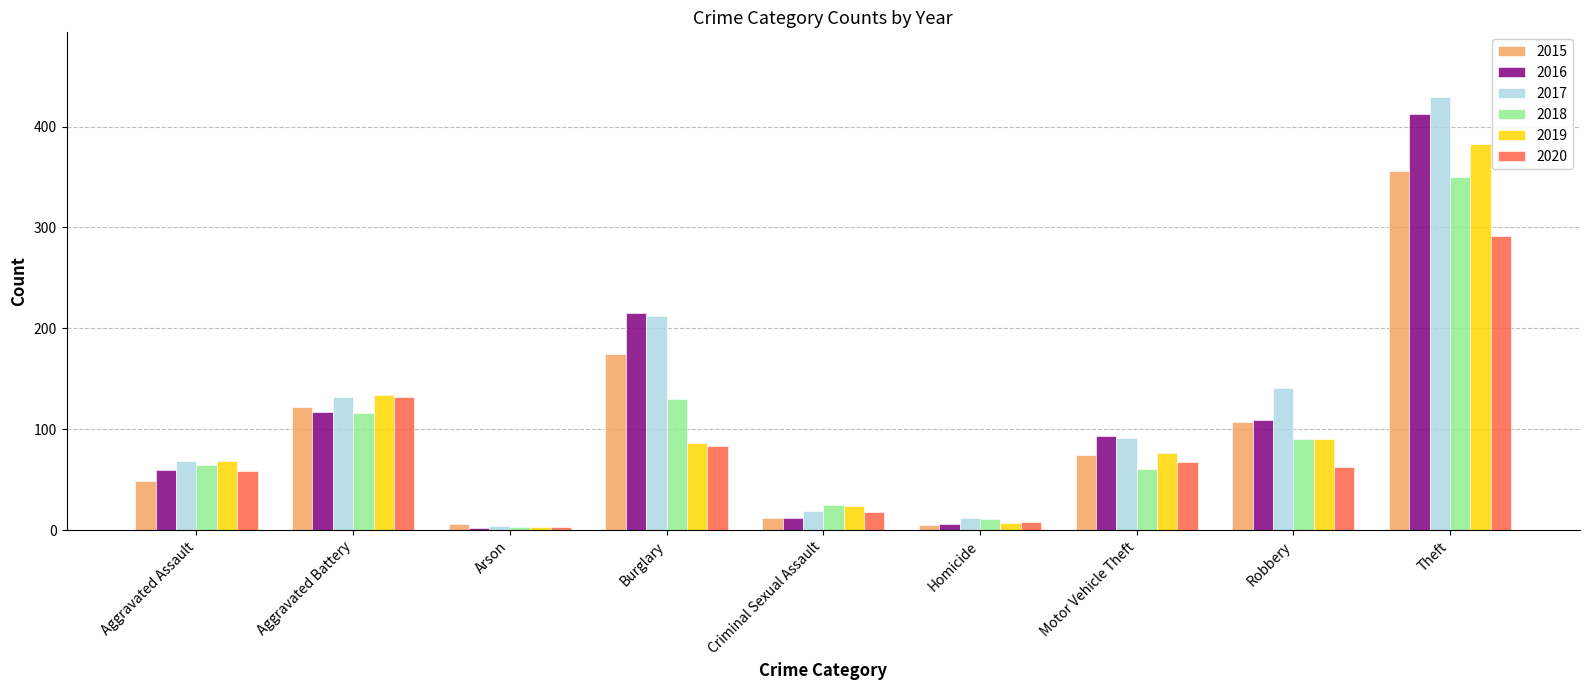

What is the label of the 6th bar from the left?

Homicide